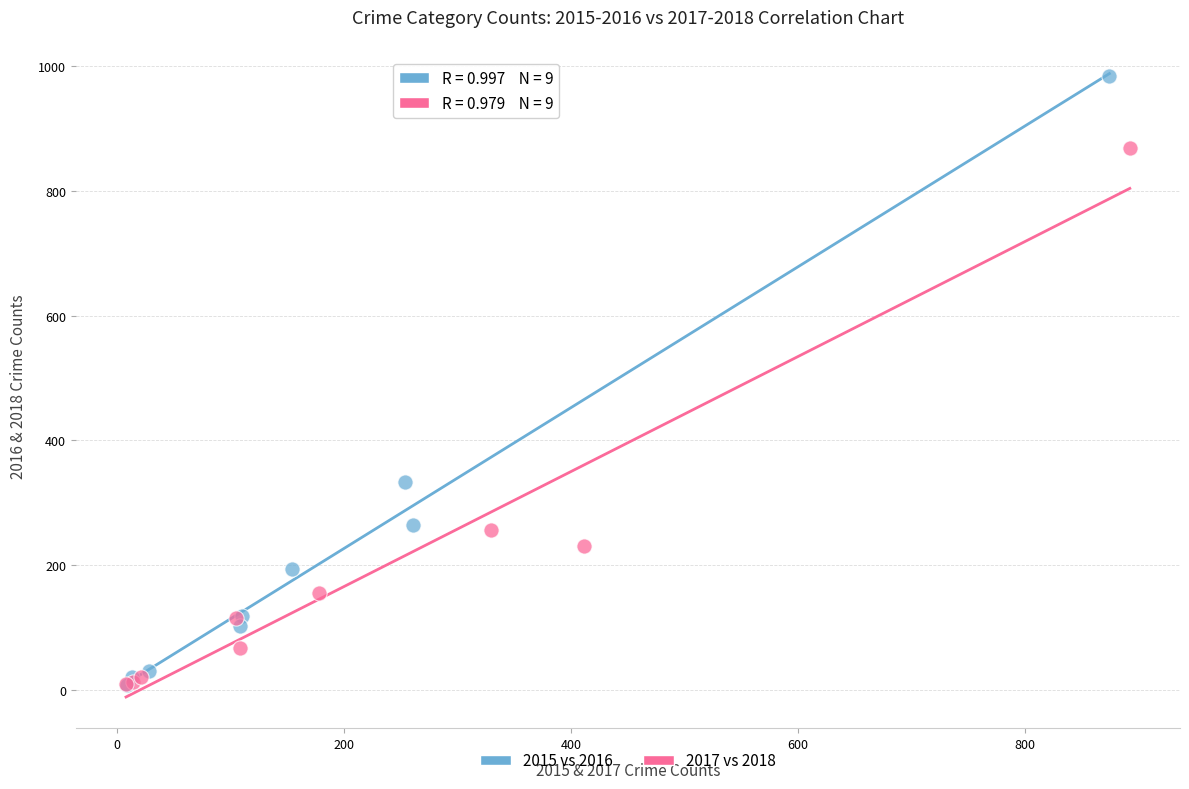

What are all the series names shown in the legend?

2015 vs 2016, 2017 vs 2018